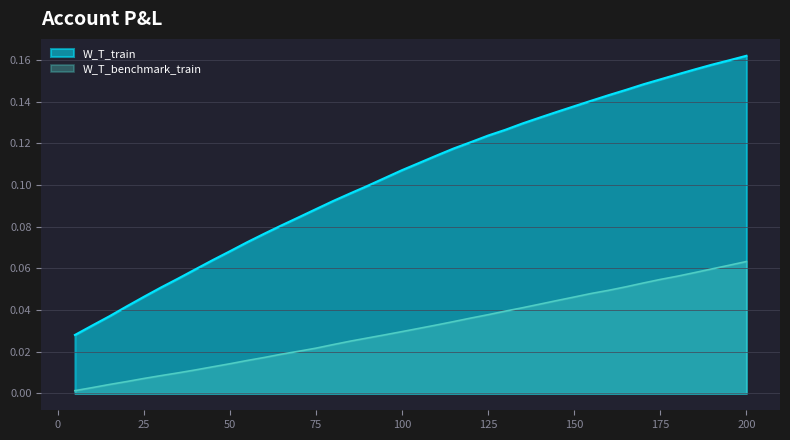

List the series in order of their peak value, lowest first.

W_T_benchmark_train, W_T_train